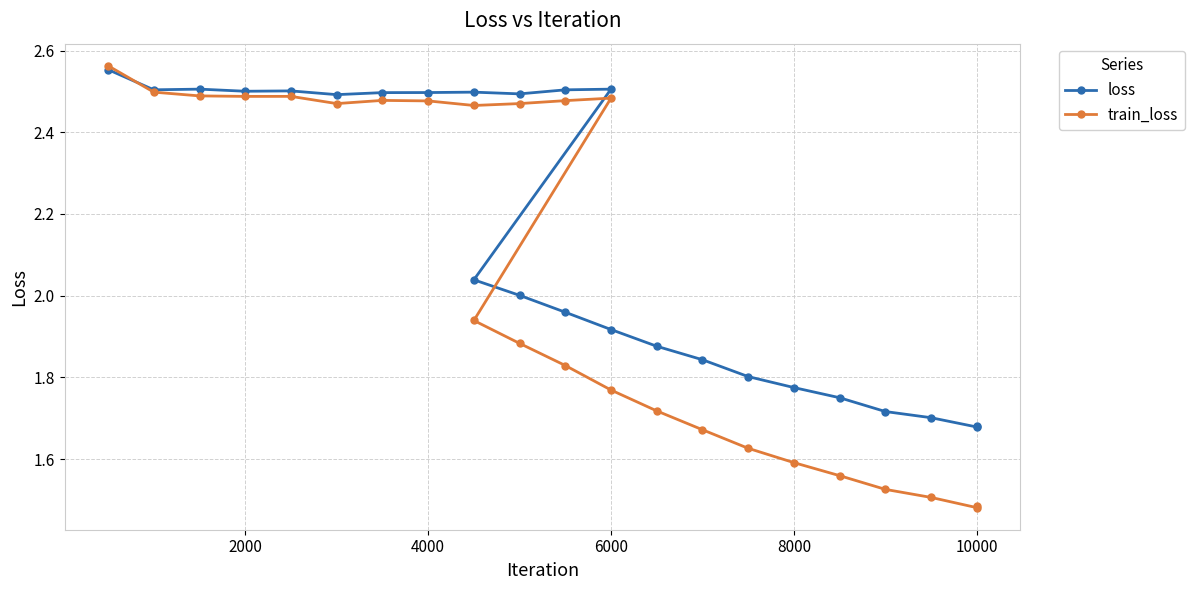

What is the average value of the train_loss series?

2.1